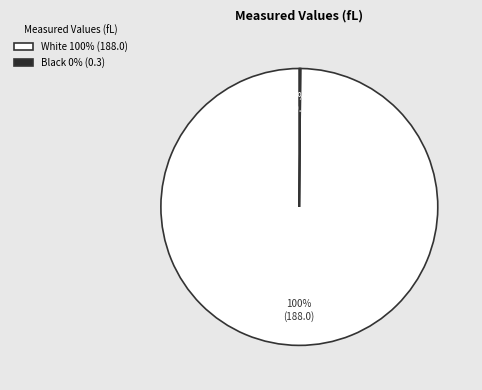

Is there any slice that represents more than half of the pie?

Yes